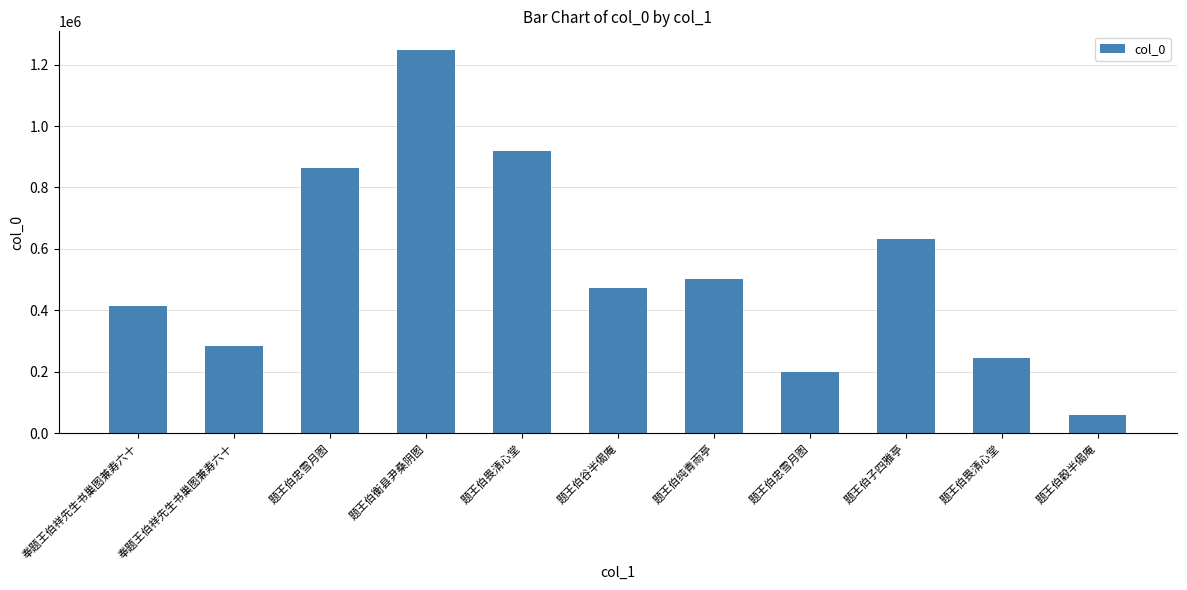

How many data points does each series have?

11